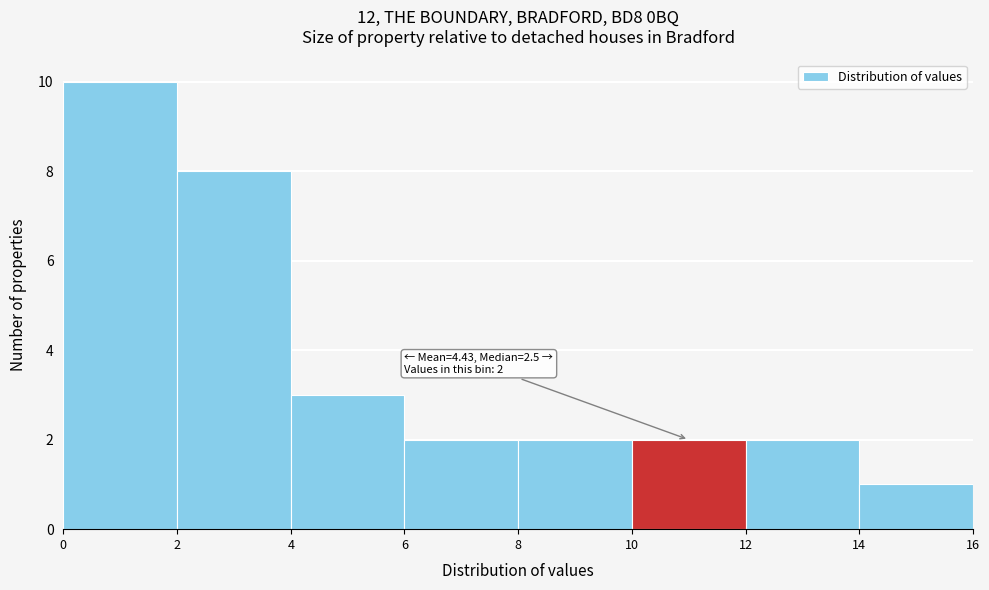

Which range on the x-axis has the tallest bar?

0 to 2